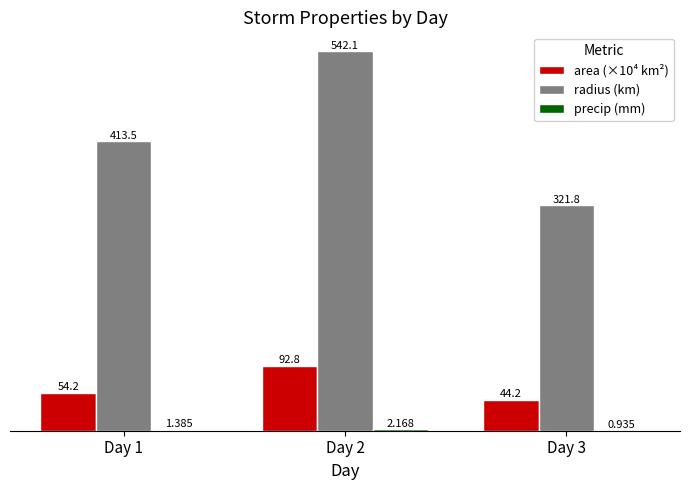

How many groups of bars are there?

3